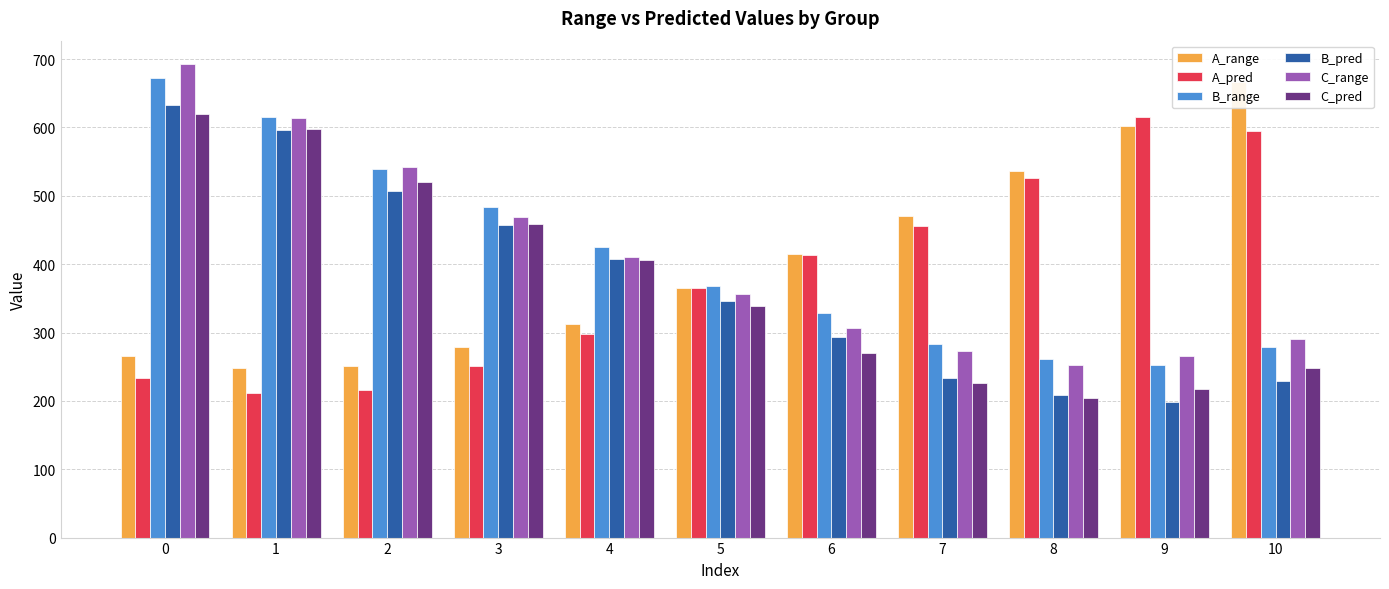

Between 4 and 10, which series saw the biggest shift?

A_range